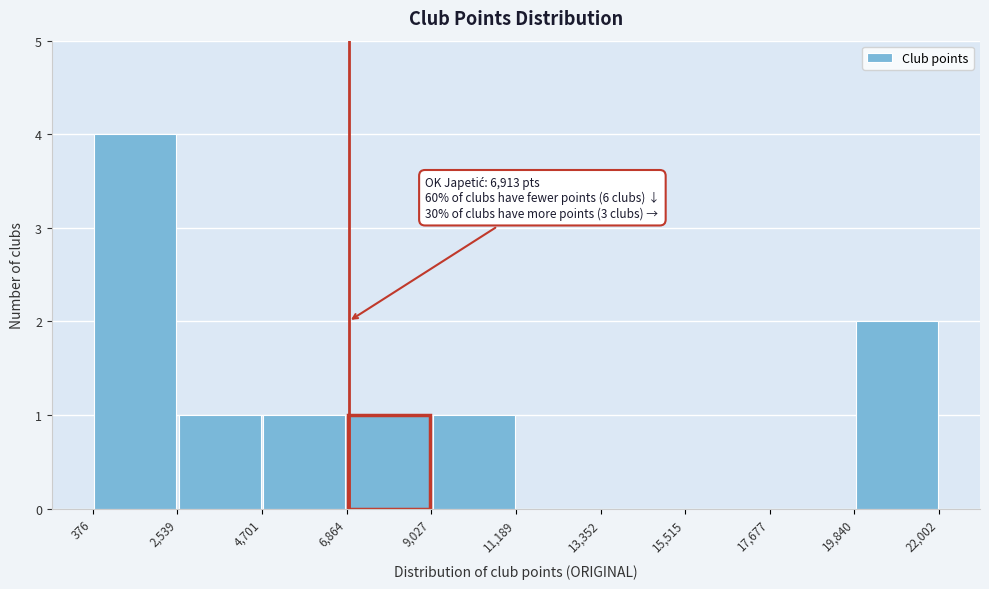

Which range on the x-axis has the tallest bar?

376 to 2,539